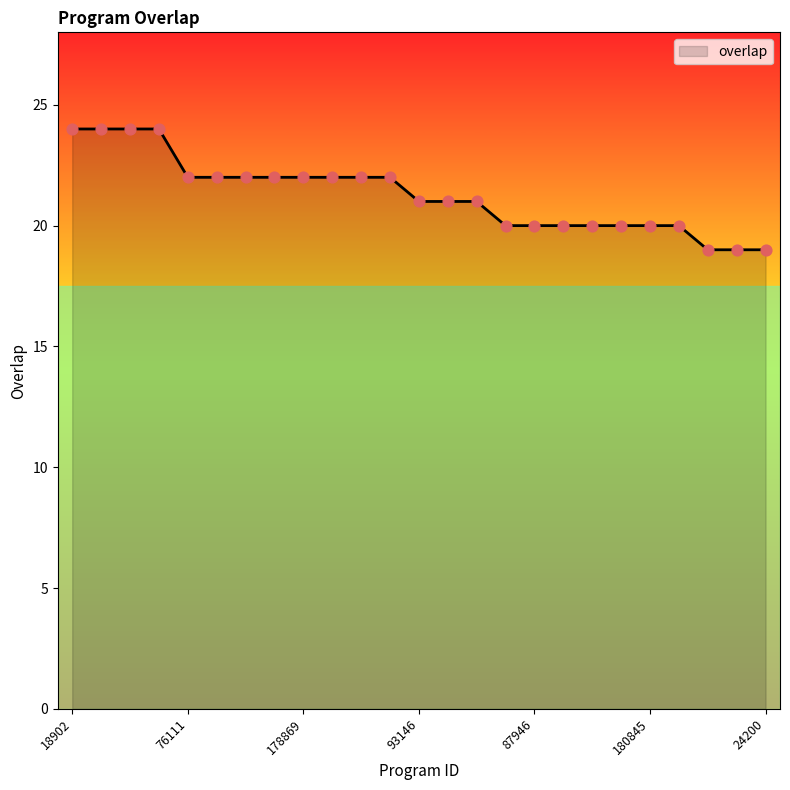

What is the greatest value displayed?

24